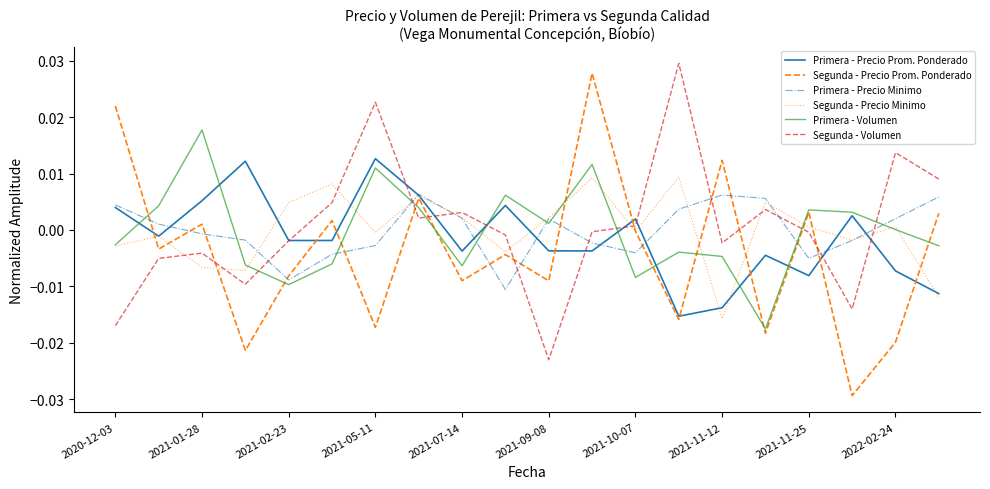

How many times do Primera - Volumen and Primera - Precio Minimo cross each other?

10